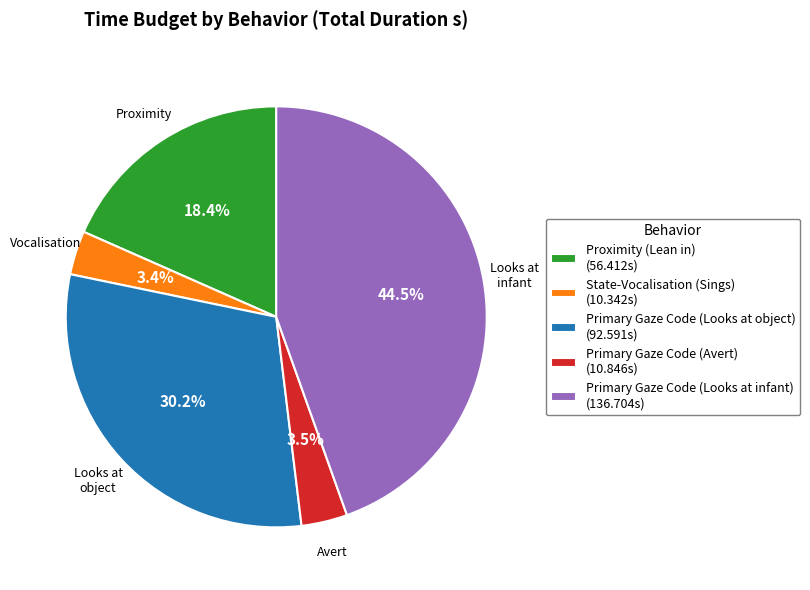

Approximately how many times larger is the value at State-Vocalisation (Sings) compared to Primary Gaze Code (Avert)?

1.0